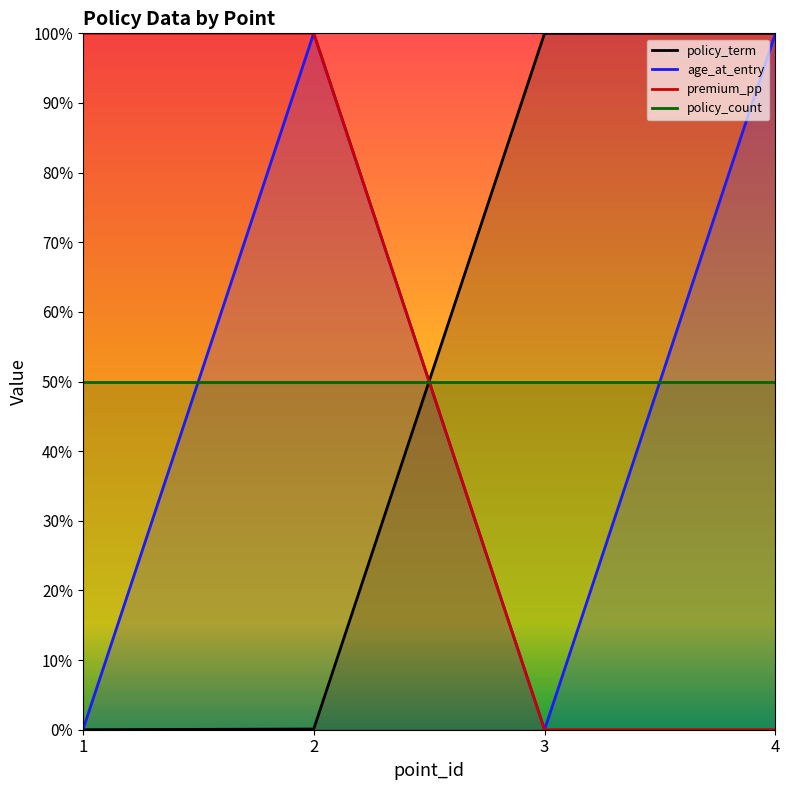

How many intersections are there between premium_pp and policy_term?

1